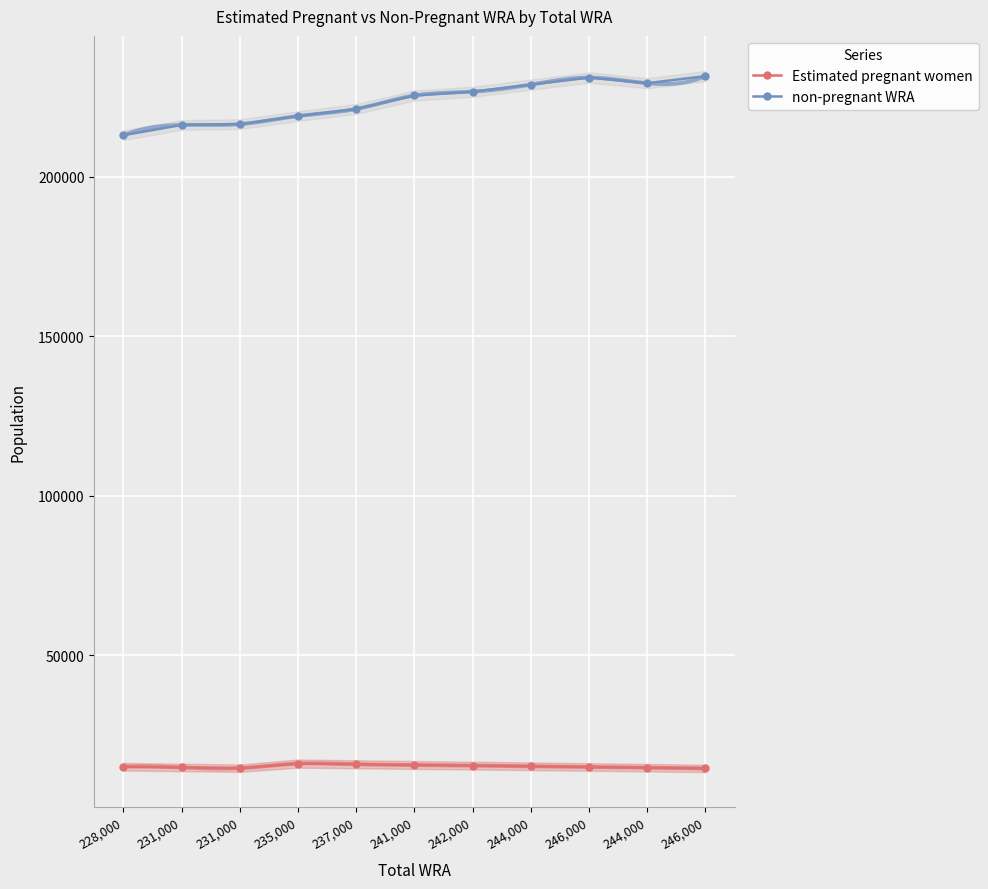

Between 231,000 and 241,000, which series saw the biggest shift?

non-pregnant WRA